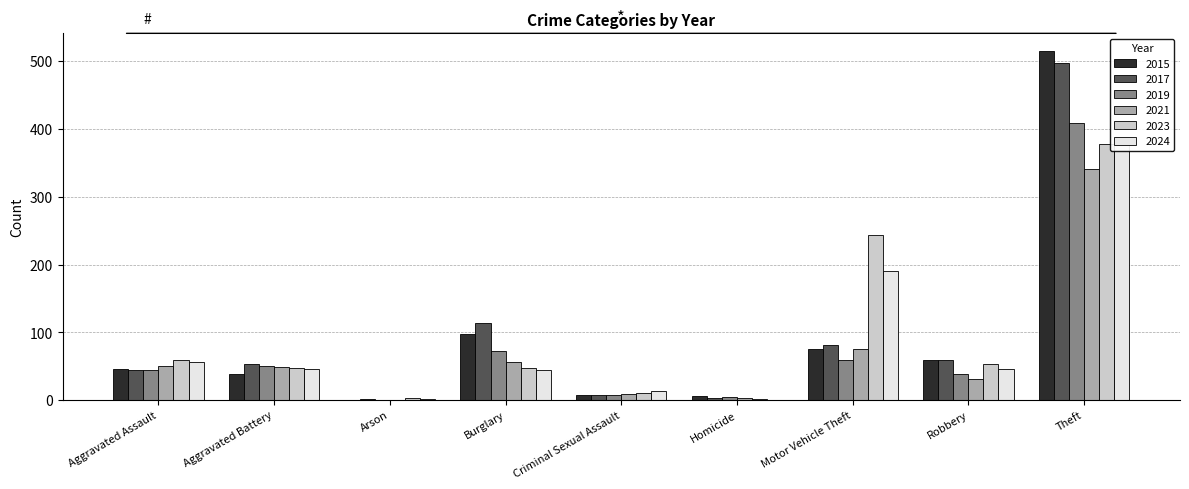

List the labels in order of 2024 value, smallest first.

Homicide, Arson, Criminal Sexual Assault, Burglary, Aggravated Battery, Robbery, Aggravated Assault, Motor Vehicle Theft, Theft